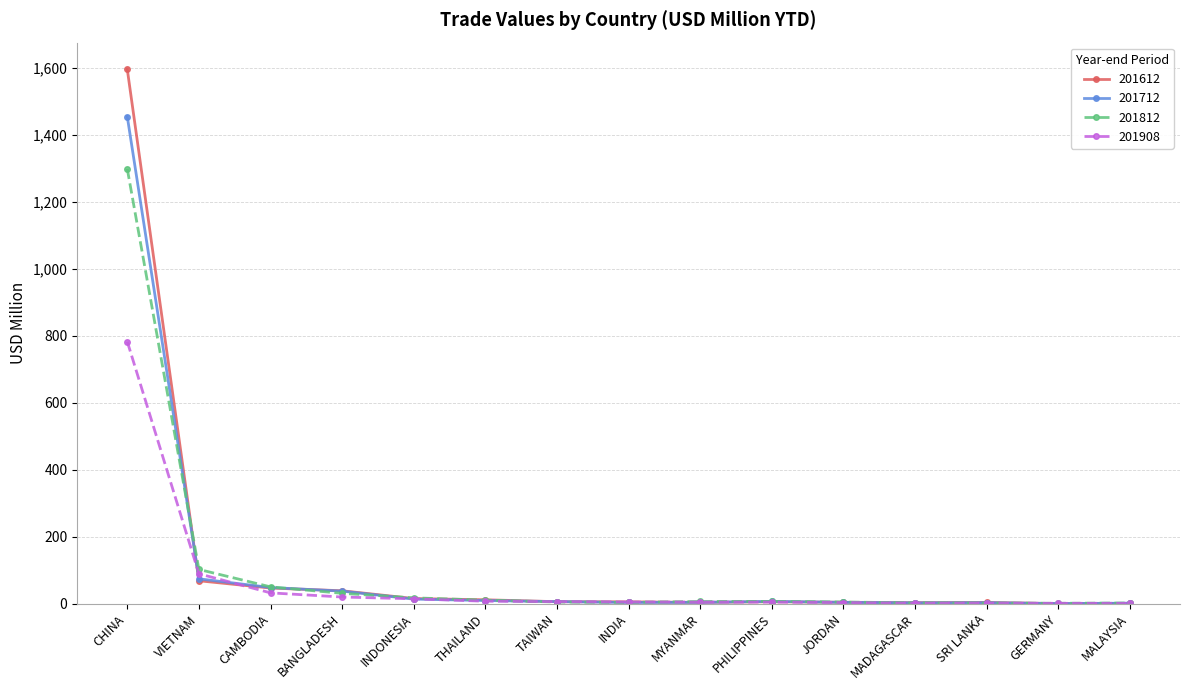

What value does the 201812 series have at JORDAN?

5.1